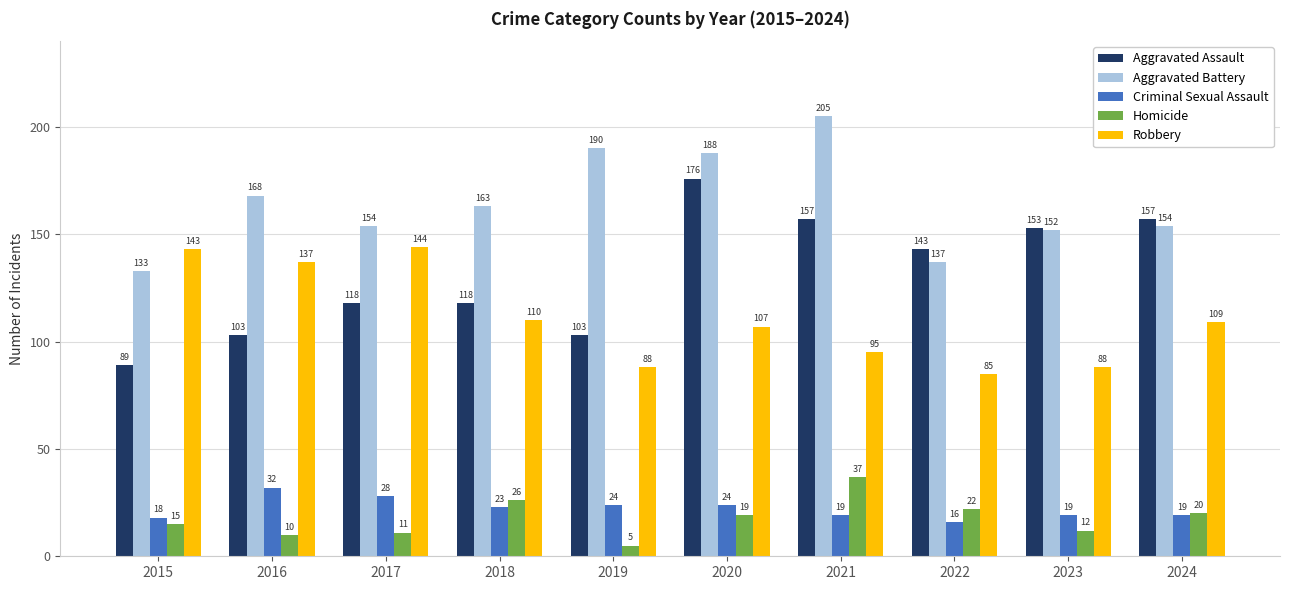

What is the value of the Aggravated Battery bar at the 10th from the left?

154